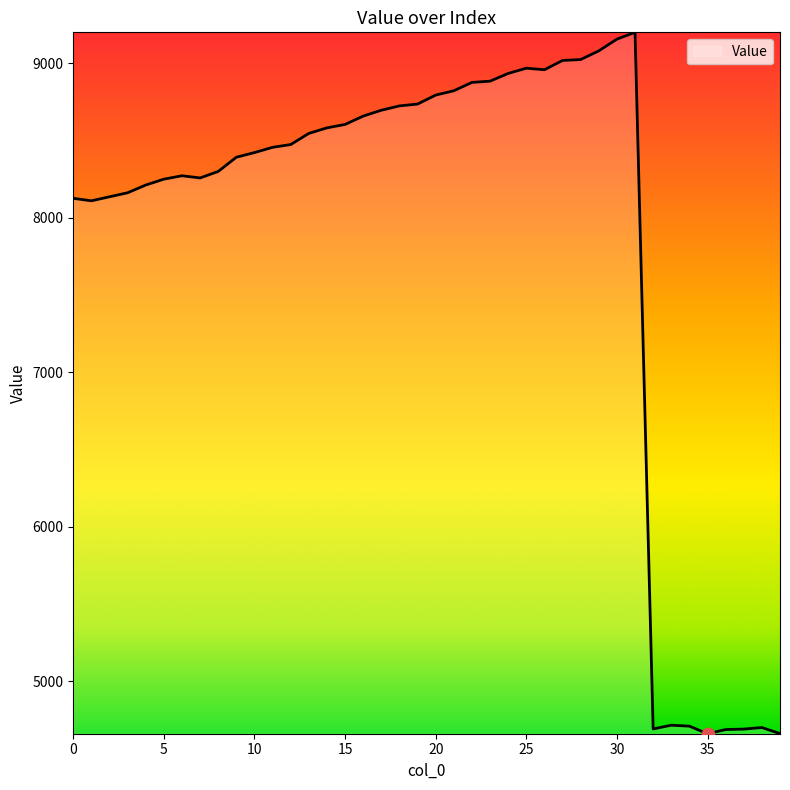

What is the difference between the maximum and minimum values?

4538